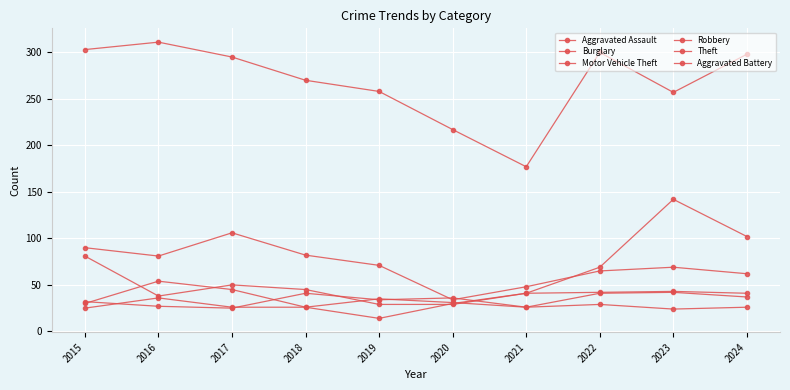

Count the number of categories in the chart.

10